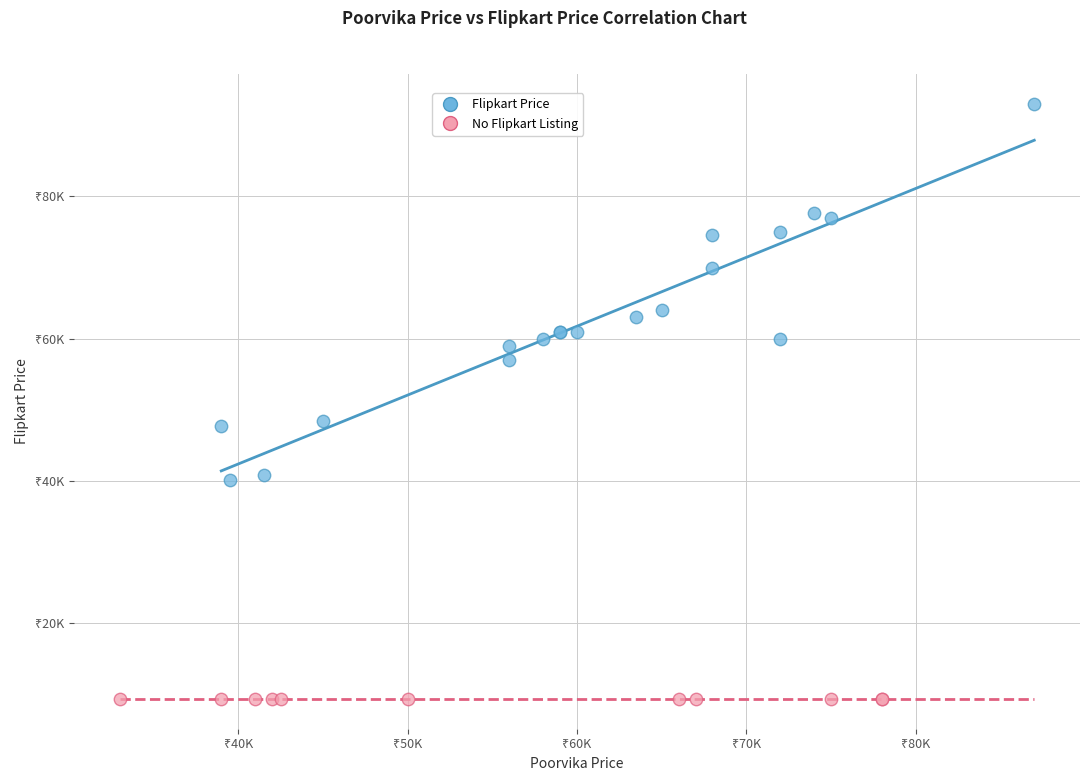

What are all the series names shown in the legend?

Flipkart Price, No Flipkart Listing